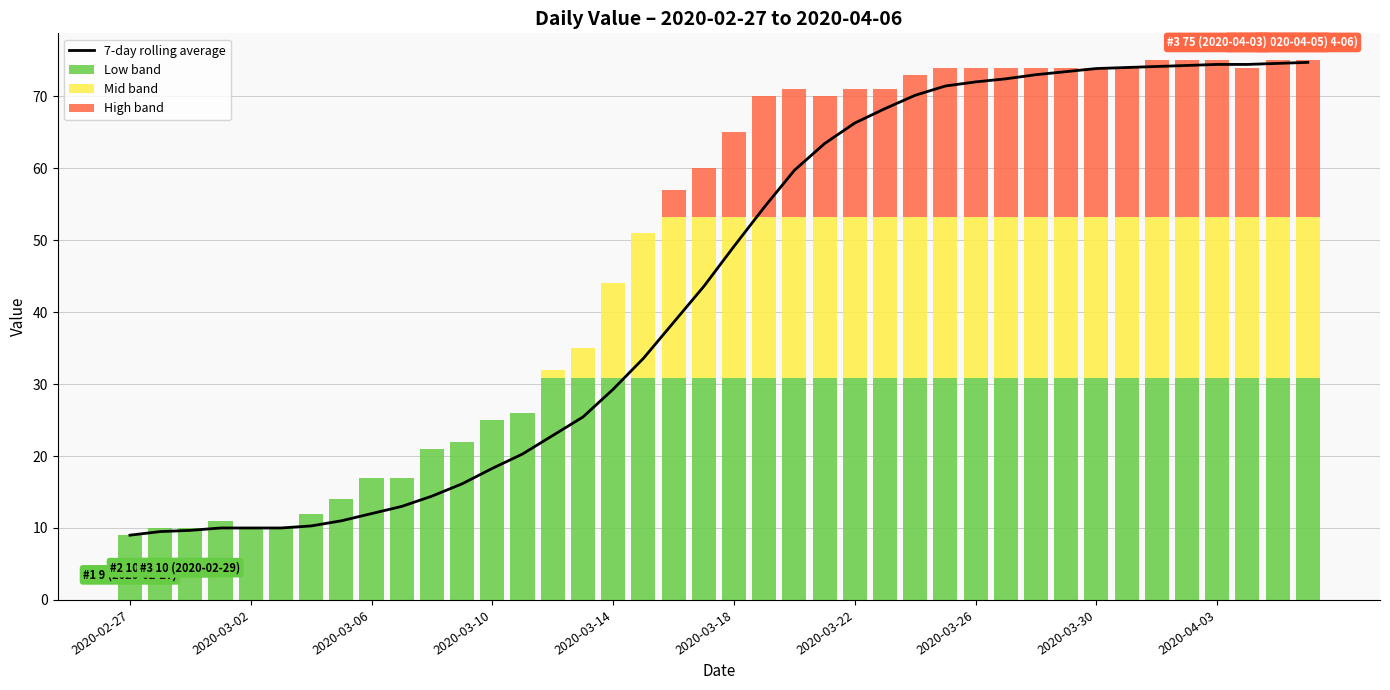

What are all the series names shown in the legend?

7-day rolling average, Low band, Mid band, High band